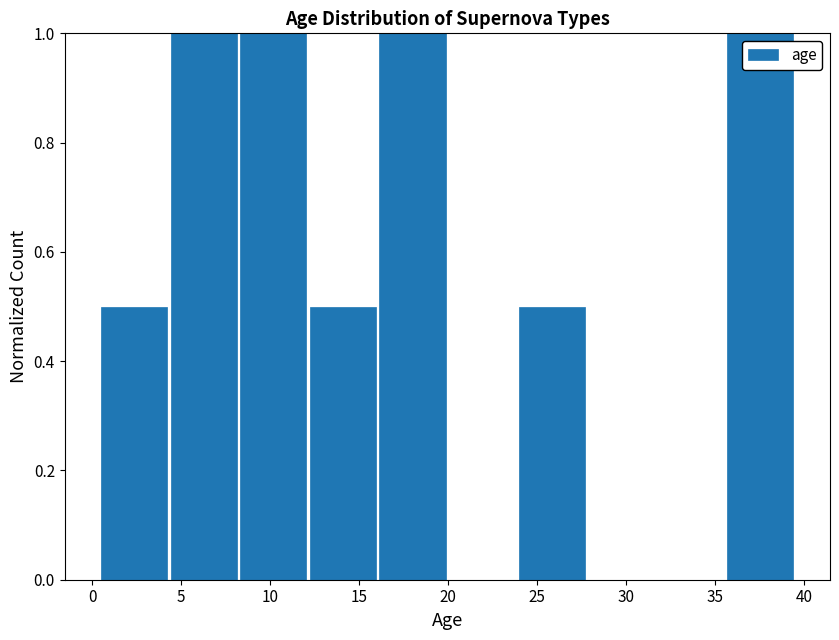

How tall is the bar that spans 35.5 to 39.5 on the x-axis? Neither the bar edges nor the heights are printed on the chart, so give them approximately, as read against the axes.

1.0